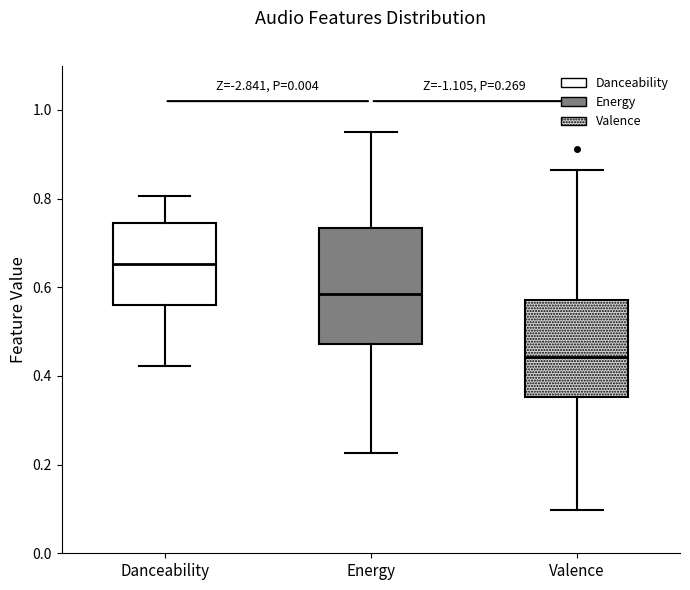

Which box's median line is the highest?

Danceability